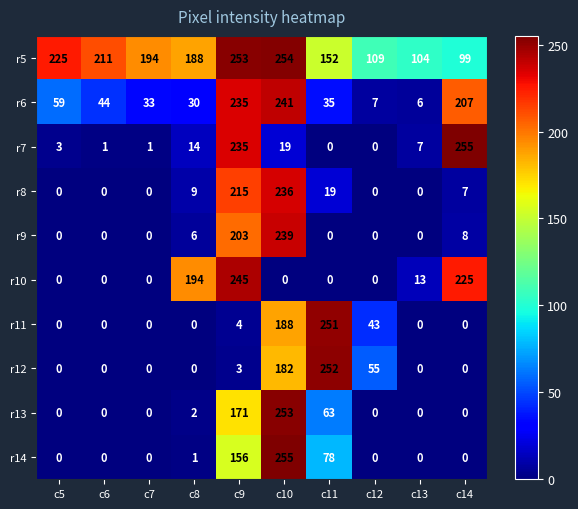

How many values in r14 are above zero?

4